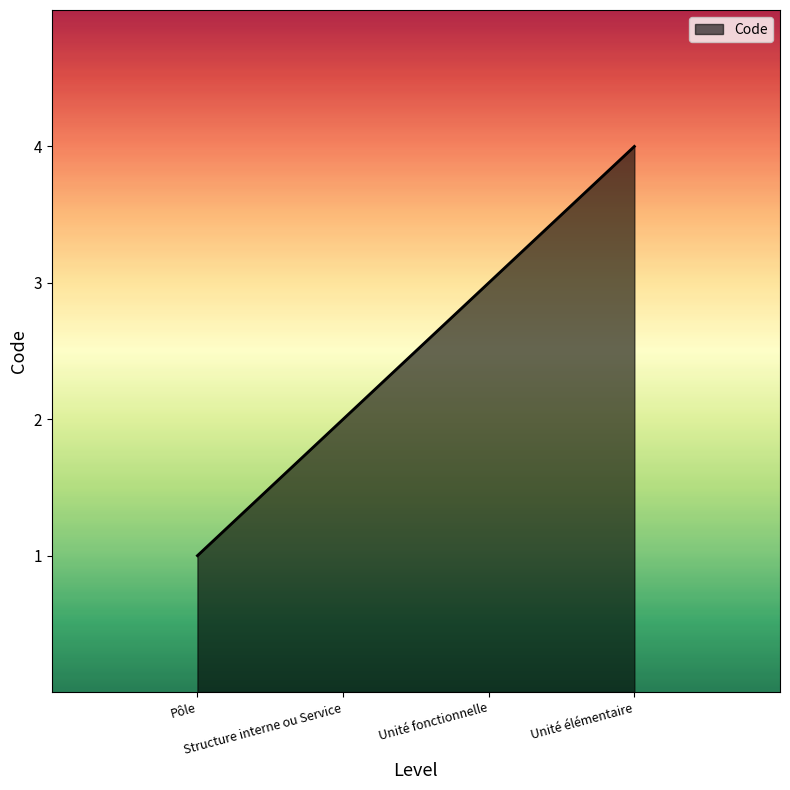

What is the sum of the values at Unité élémentaire and Structure interne ou Service?

6